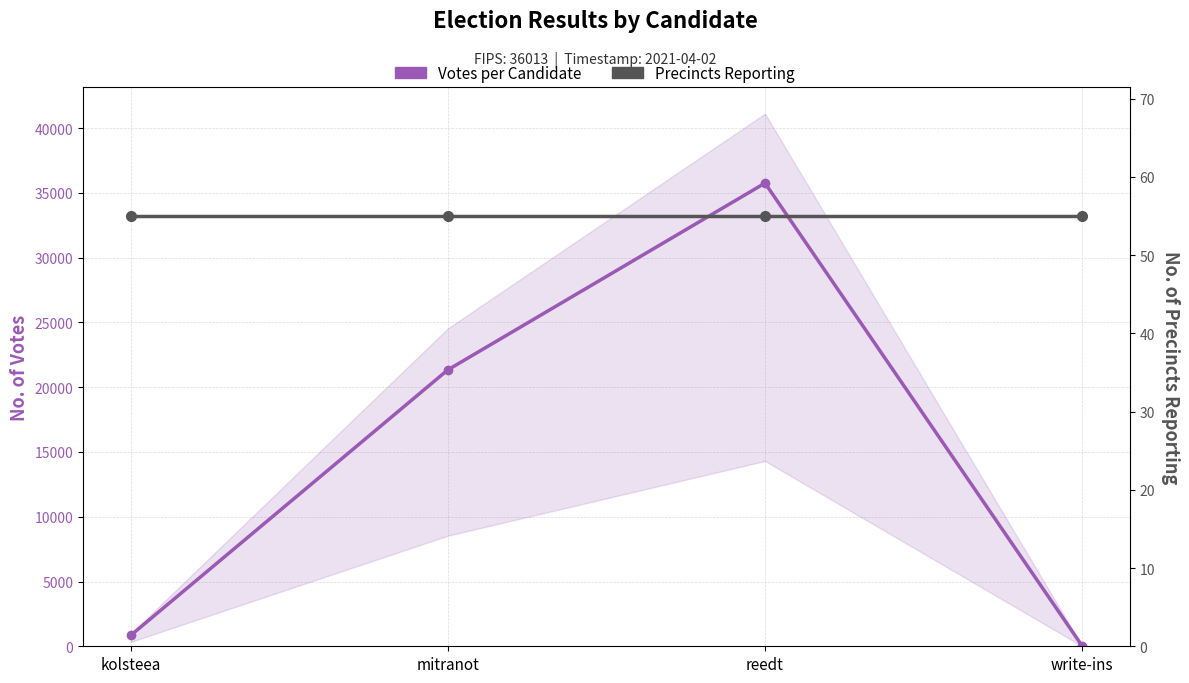

What is the difference between the Votes per Candidate values at write-ins and kolsteea?

812